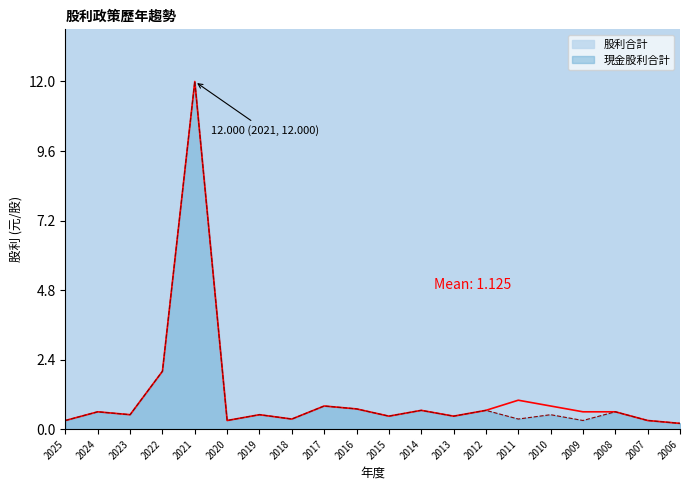

Which label corresponds to the largest value in the chart?

2021